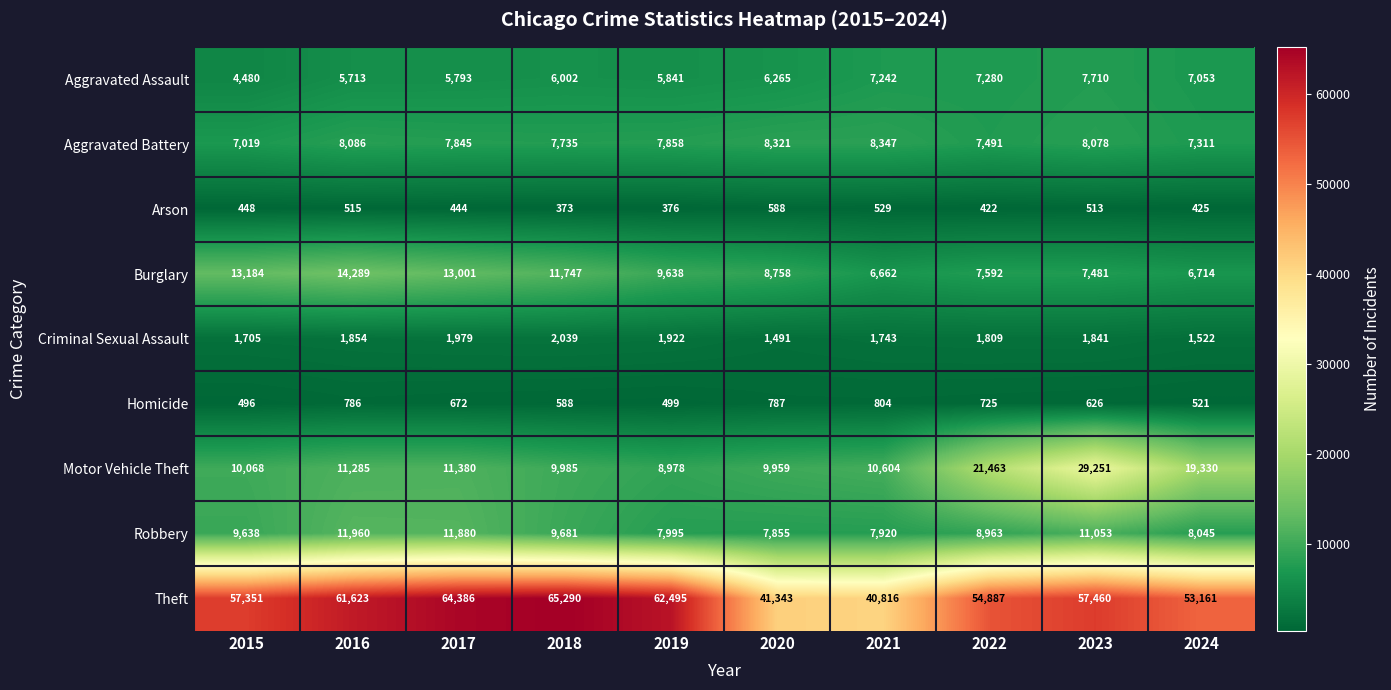

How many data points in Burglary are less than 9638?

5